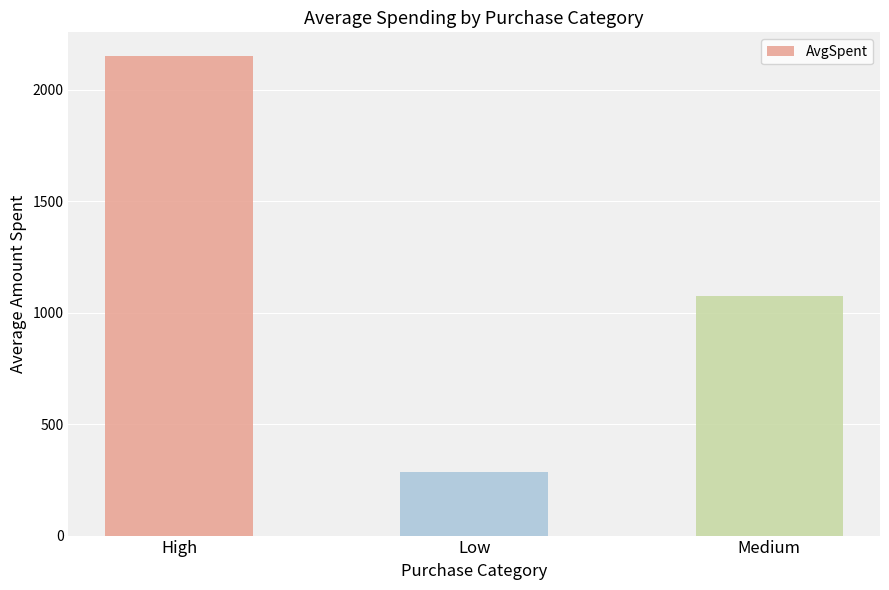

Which category has the highest value across all series?

High